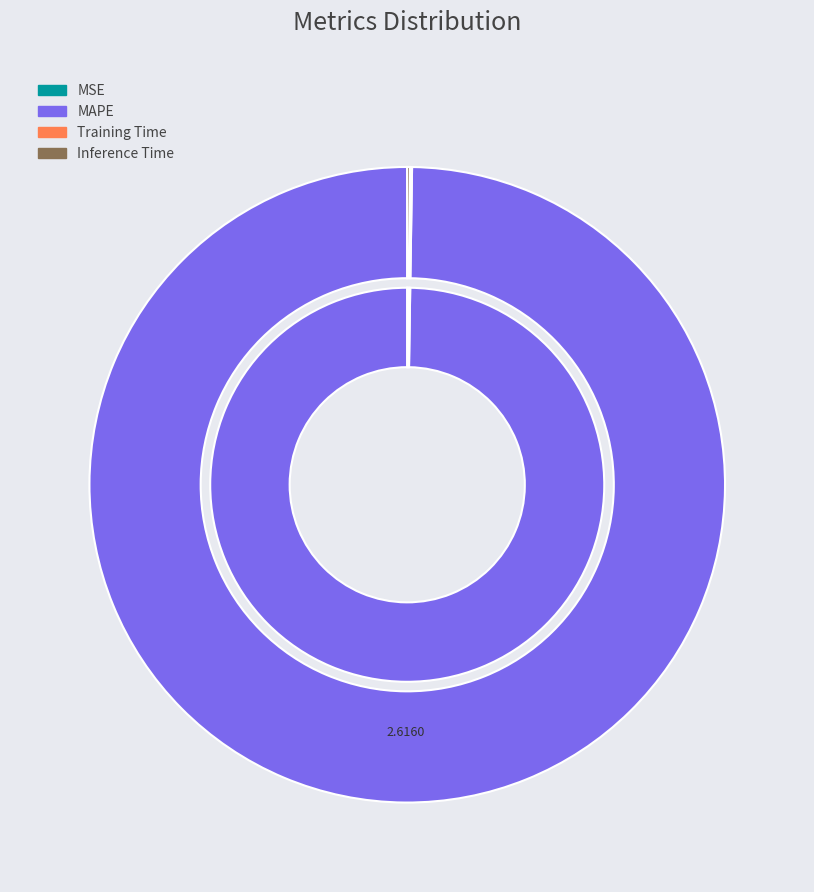

What is the change in value from MSE to MAPE?

+2.6